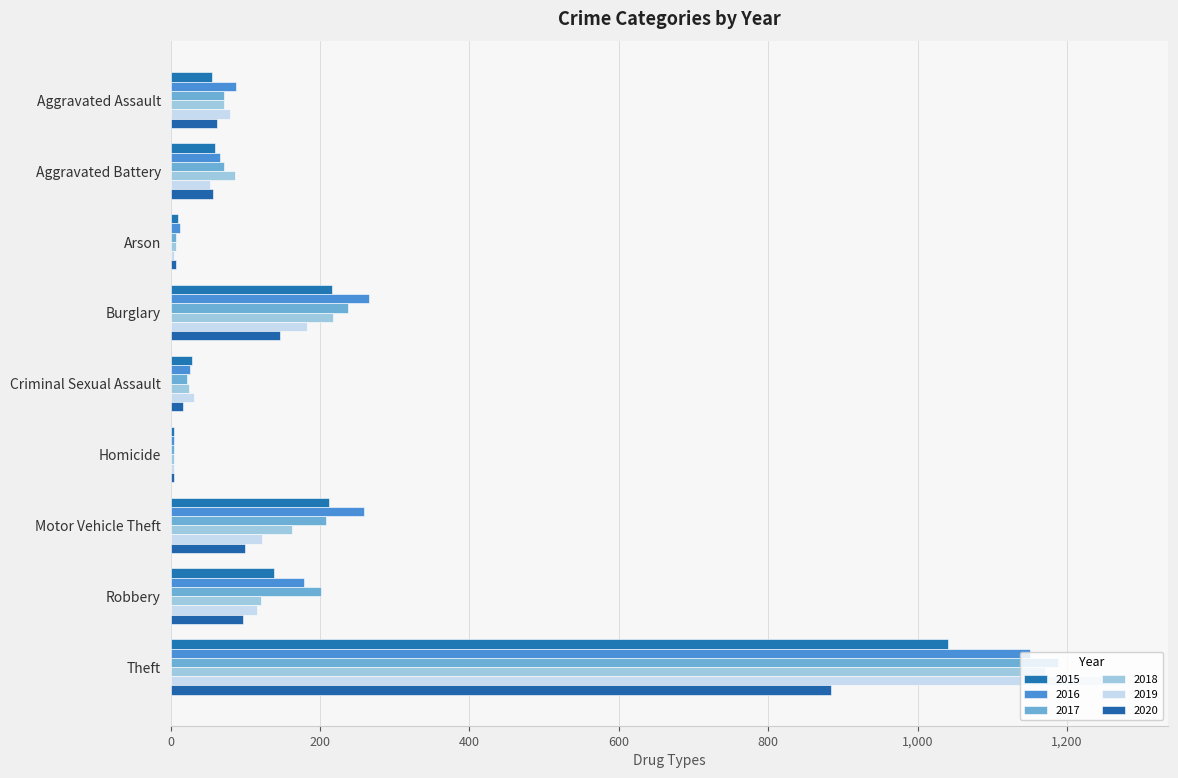

What is the label of the 5th bar from the right?

Criminal Sexual Assault